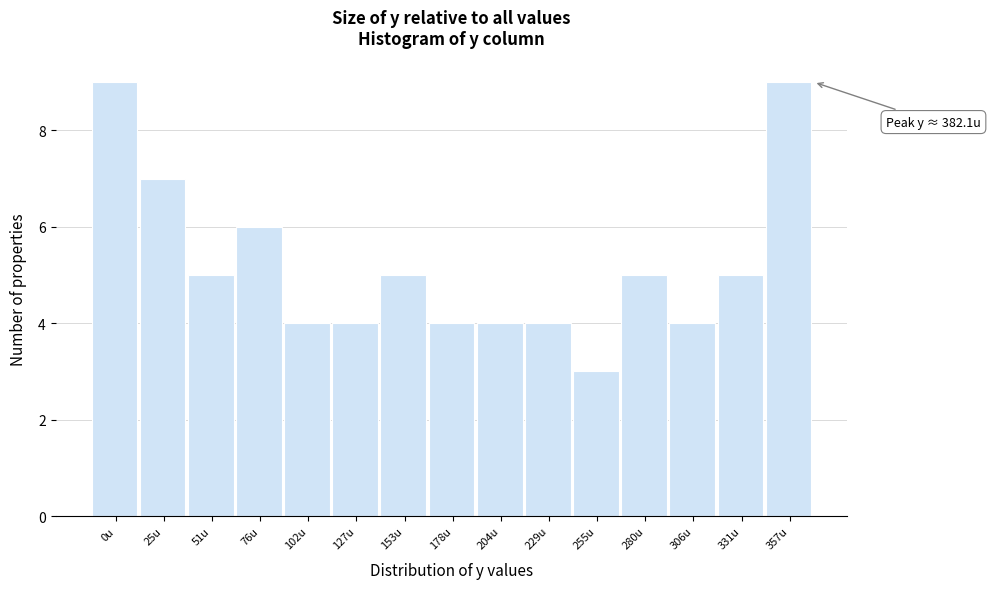

Reading right to left, extract all data points from this chart.

357u=9	331u=5	306u=4	280u=5	255u=3	229u=4	204u=4	178u=4	153u=5	127u=4	102u=4	76u=6	51u=5	25u=7	0u=9